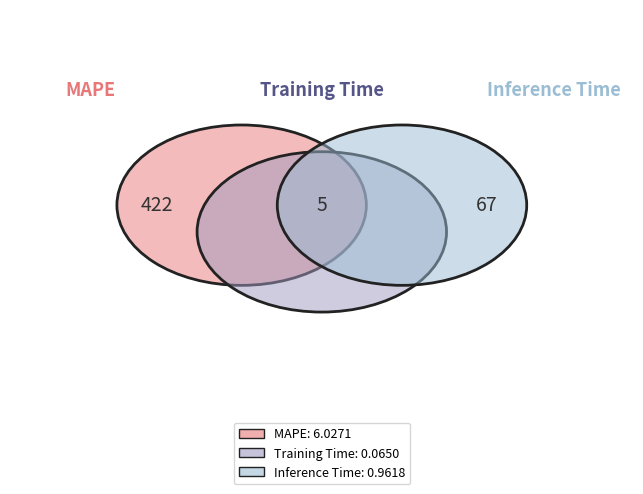

To the nearest percent, what is the average slice percentage?

33%